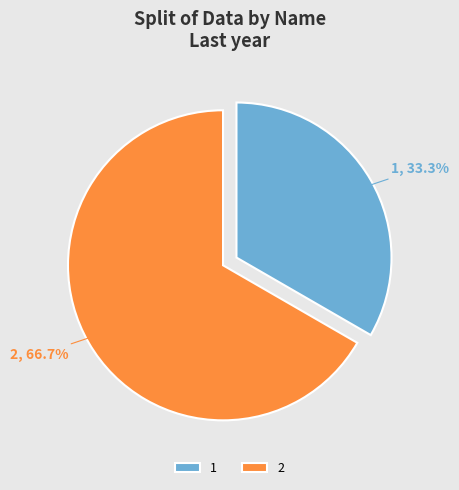

What percentage is NOT represented by 2?

33.3%